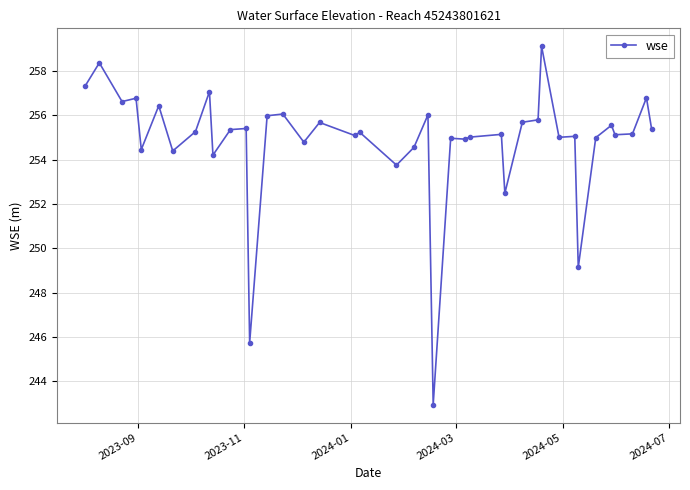

What is the smallest value displayed?

242.9